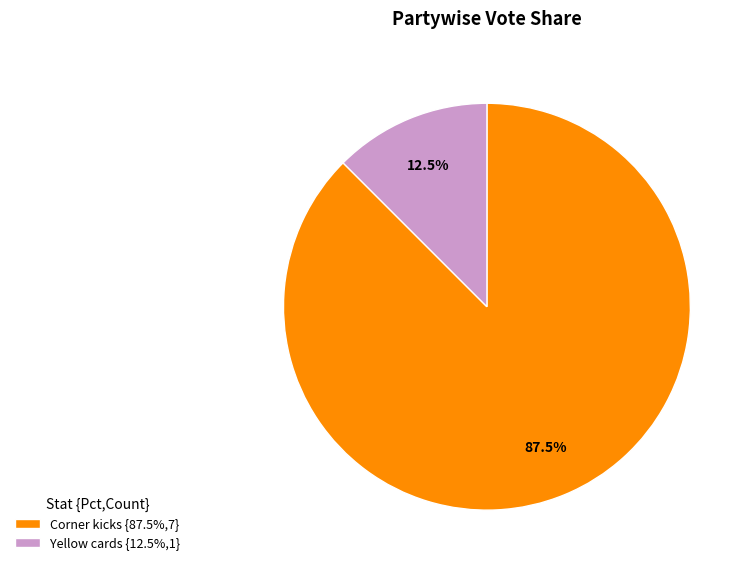

Is Corner kicks the majority of the pie?

Yes